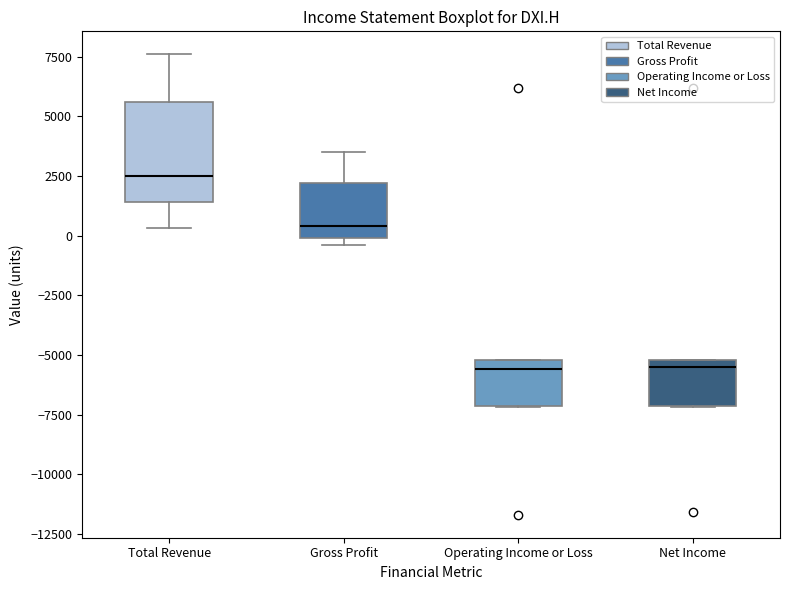

Reading left to right, transcribe this box plot: for each box, give where its median line is, the range the box spans, and where its two whiskers end, as read against the y-axis. The values are not printed on the chart, so give them approximately, as read against the axis.

Total Revenue: median 2500, box 1500 to 5500, whiskers 500 to 7500
Gross Profit: median 500, box 0 to 2000, whiskers -500 to 3500
Operating Income or Loss: median -5500, box -7000 to -5000, whiskers -7000 to -5000
Net Income: median -5500, box -7000 to -5000, whiskers -7000 to -5000